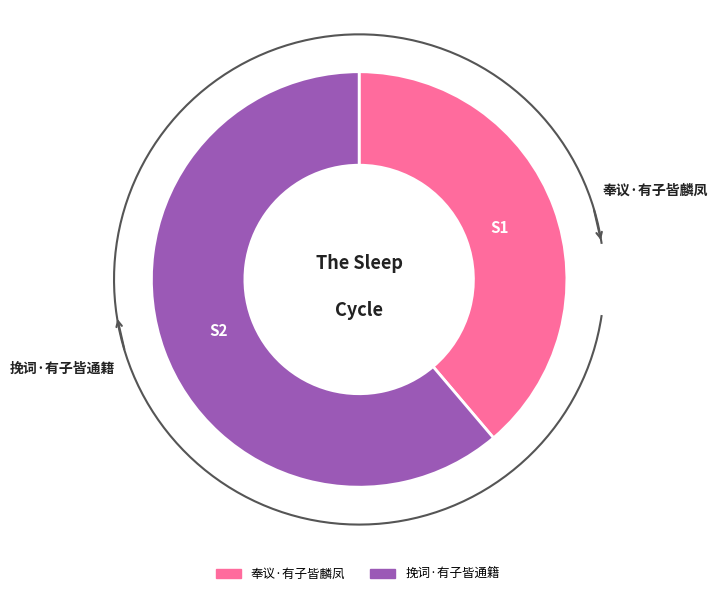

Which slice is the smallest?

奉议·有子皆麟凤